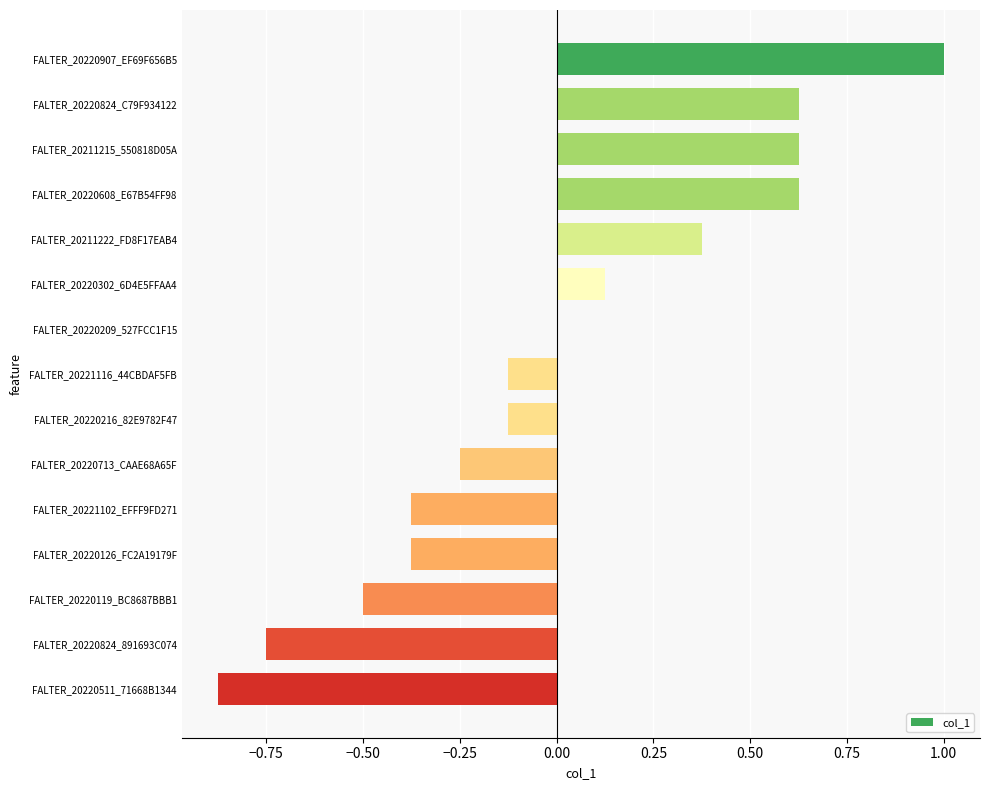

What is the greatest value displayed?

1.0